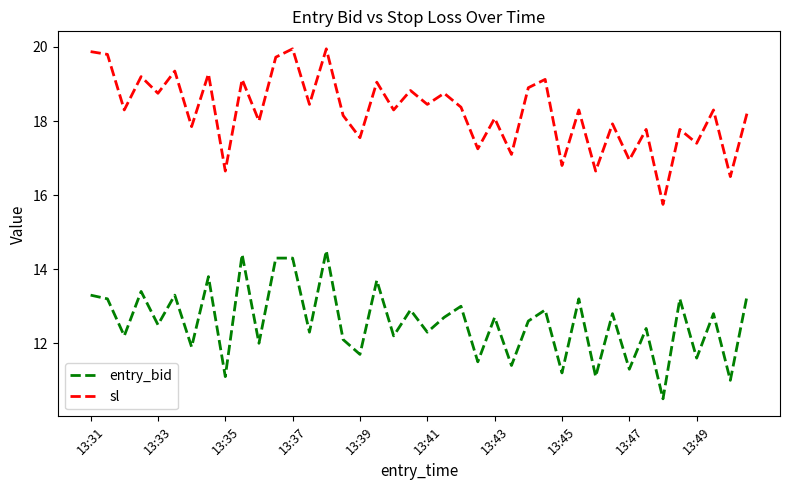

Which series has the largest range (max minus min)?

sl